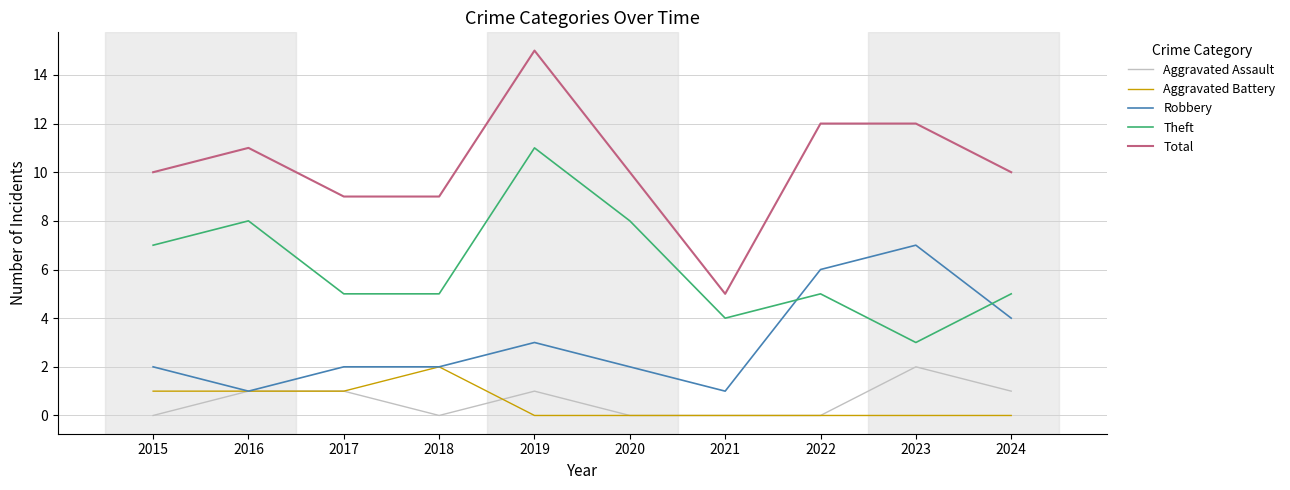

Which series changed the most between 2019 and 2020?

Total